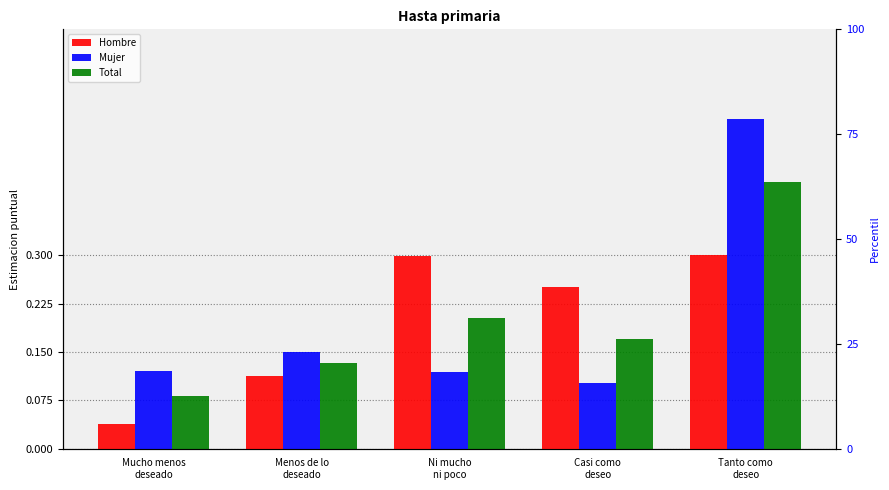

Reading left to right, transcribe all the data shown in this chart.

Hombre: 0.0	0.1	0.3	0.3	0.3
Mujer: 0.1	0.1	0.1	0.1	0.5
Total: 0.1	0.1	0.2	0.2	0.4